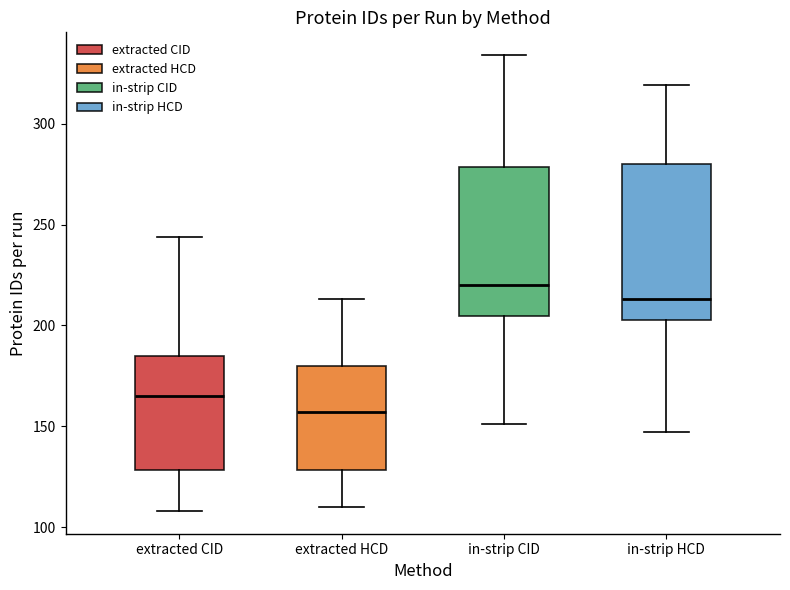

Reading left to right, transcribe this box plot: for each box, give where its median line is, the range the box spans, and where its two whiskers end, as read against the y-axis. The values are not printed on the chart, so give them approximately, as read against the axis.

extracted CID: median 165, box 130 to 185, whiskers 110 to 245
extracted HCD: median 155, box 130 to 180, whiskers 110 to 215
in-strip CID: median 220, box 205 to 280, whiskers 150 to 335
in-strip HCD: median 215, box 205 to 280, whiskers 145 to 320